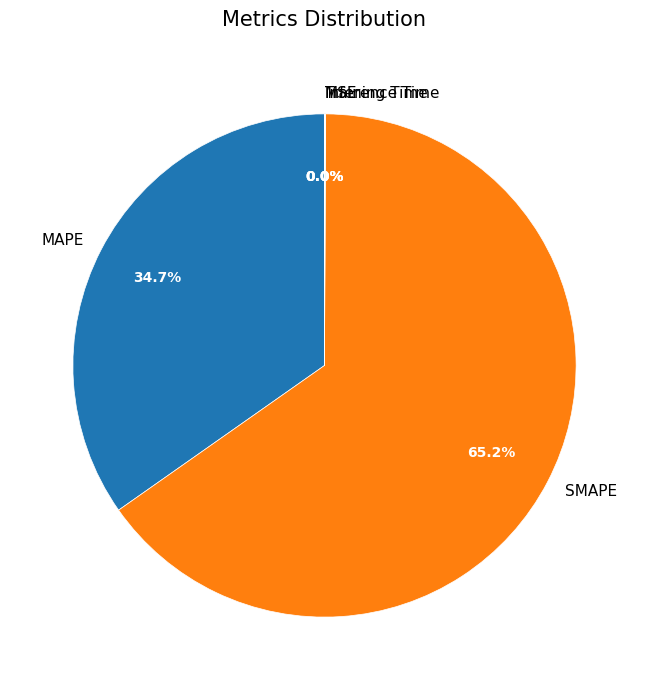

Which has a higher value, SMAPE or MAPE?

SMAPE